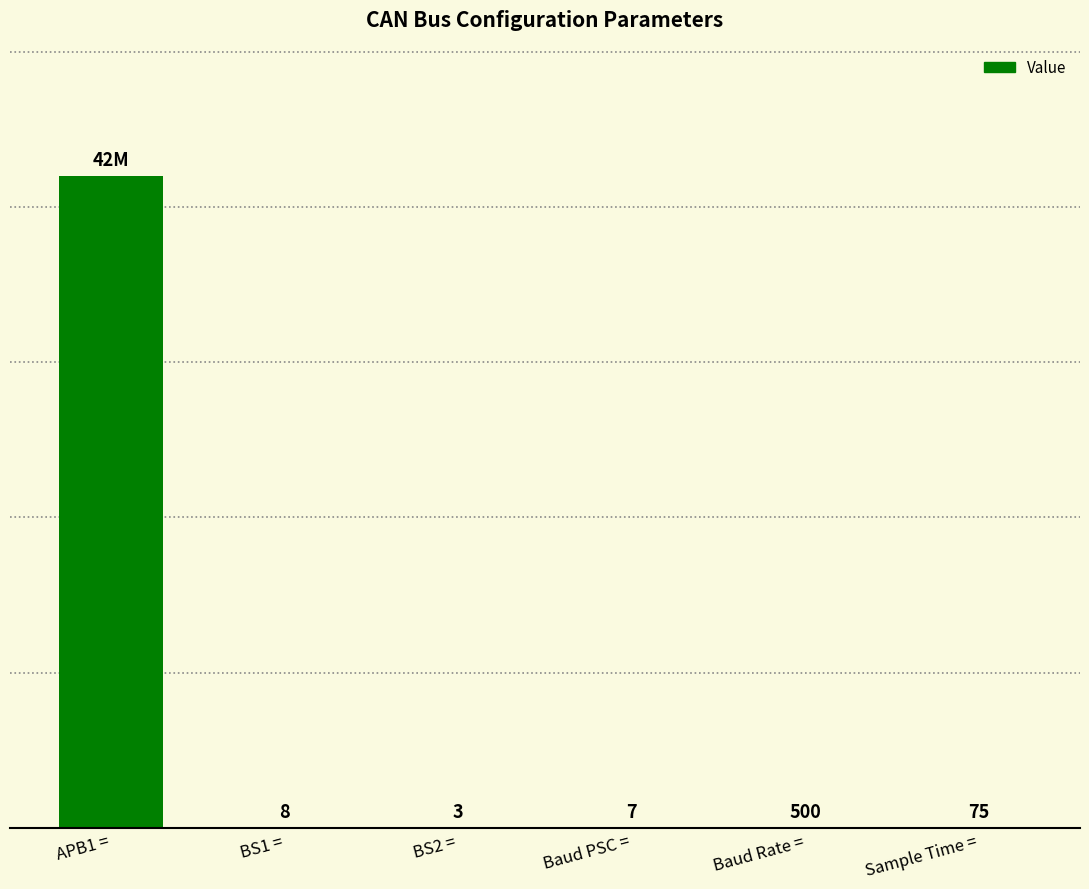

Between BS1 = and Baud PSC =, which is larger?

BS1 =